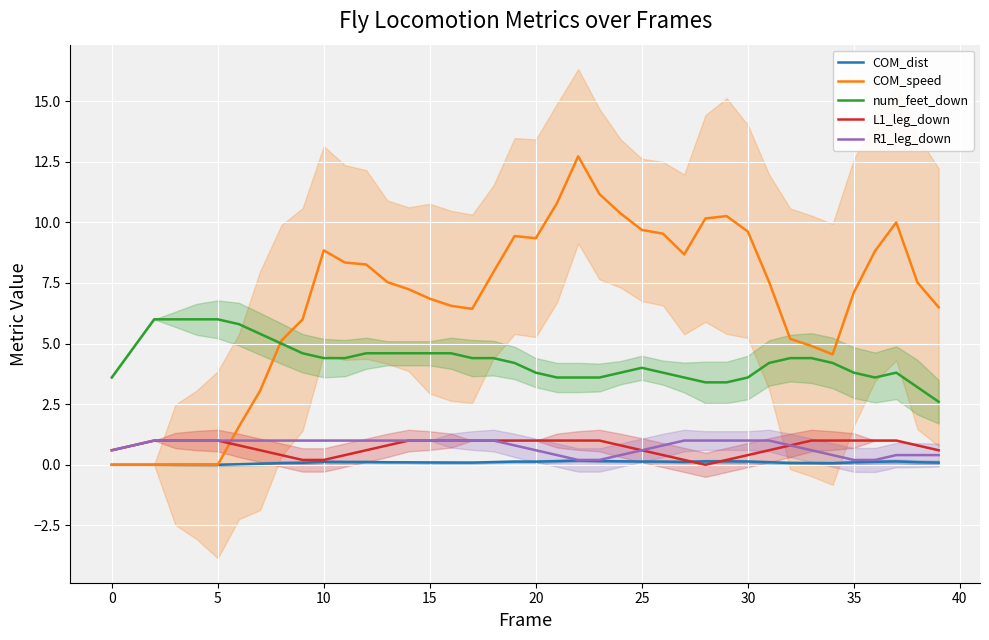

At which label does L1_leg_down reach its minimum?

28